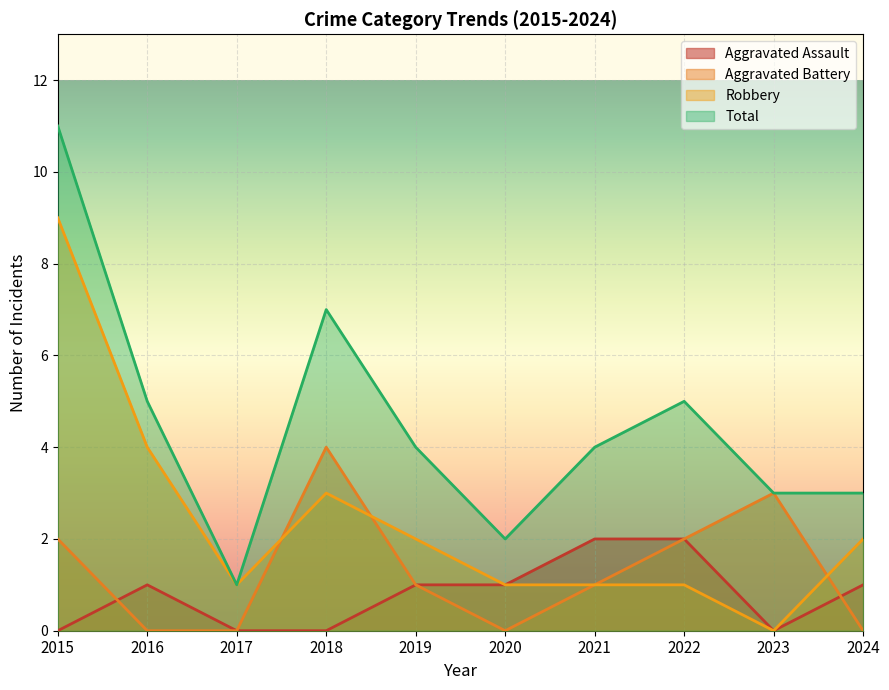

At which category does the chart reach its minimum across all series?

2015